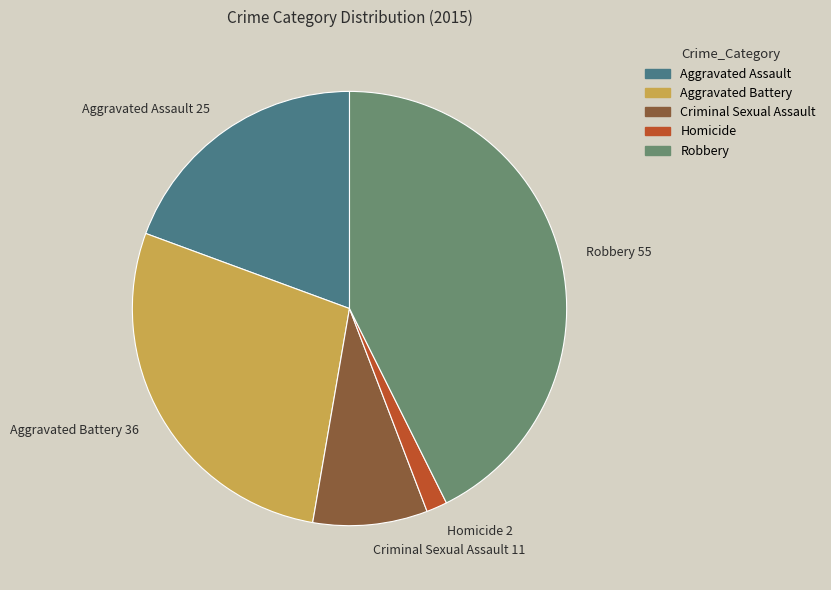

Between Aggravated Assault and Aggravated Battery, which is larger?

Aggravated Battery